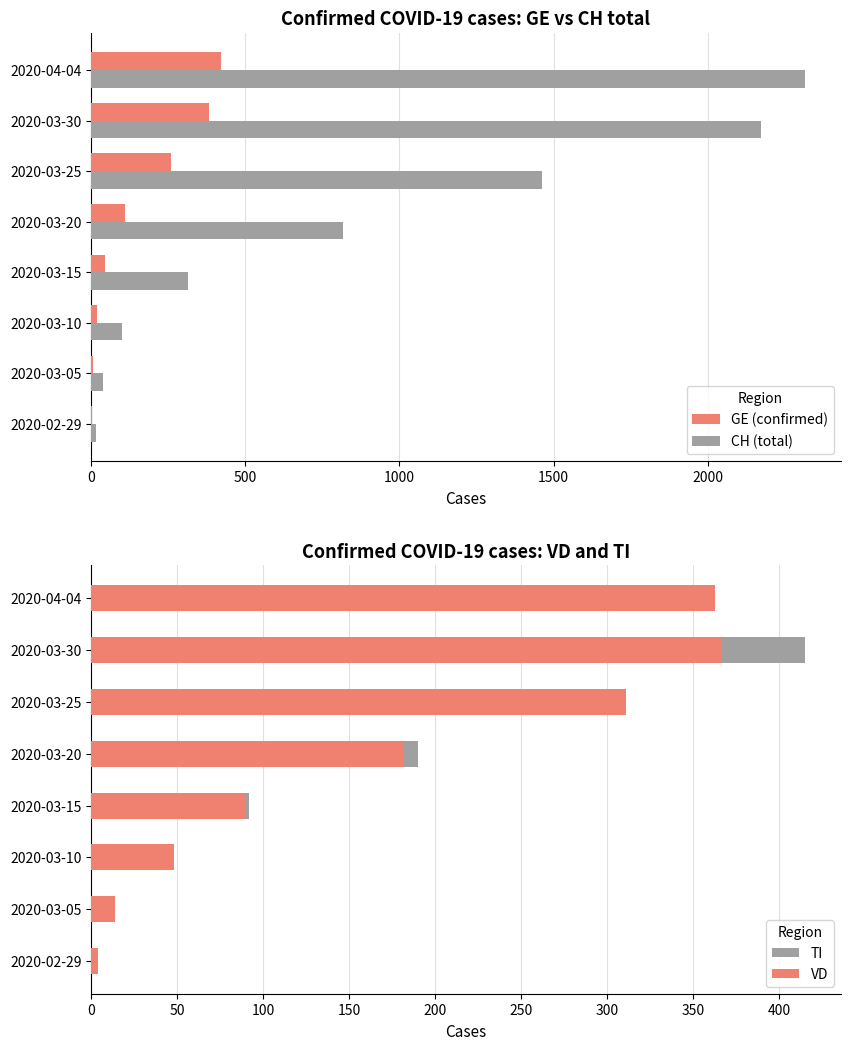

Is the value of CH (total) at 2020-03-10 greater than the value of GE (confirmed) at 2020-03-05?

Yes